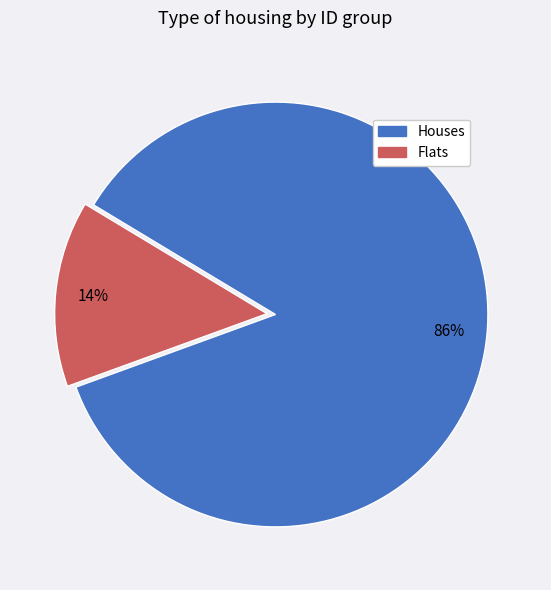

Is there any slice that represents more than half of the pie?

Yes